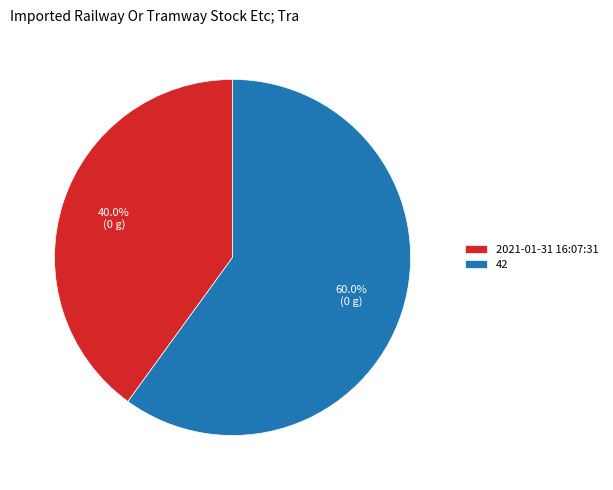

To the nearest percent, what is the difference between the 2021-01-31 16:07:31 and 42 slice percentages?

20%